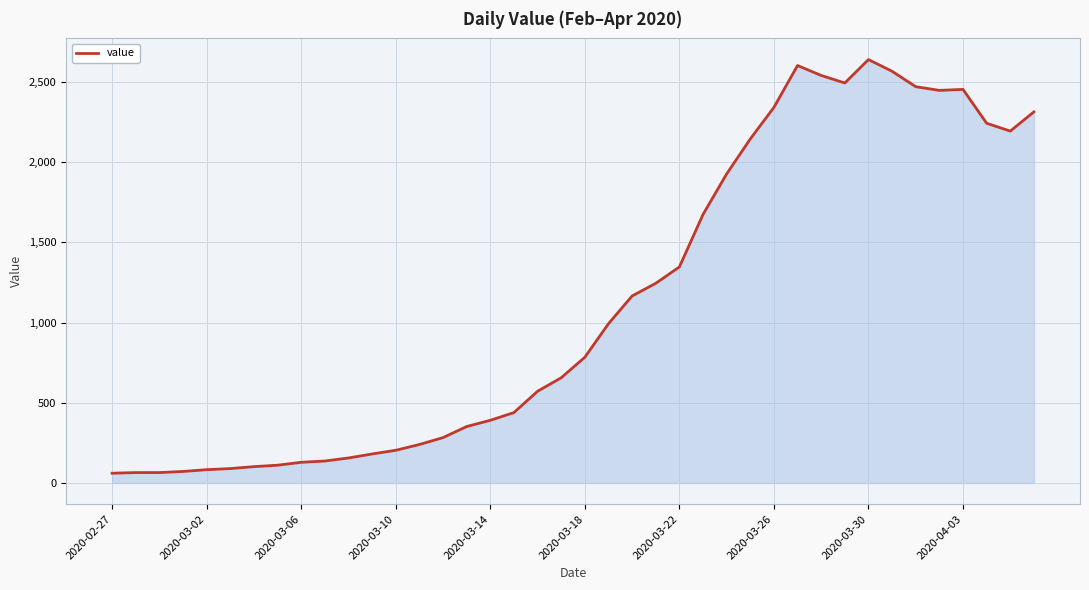

How many lines are shown in the chart?

1